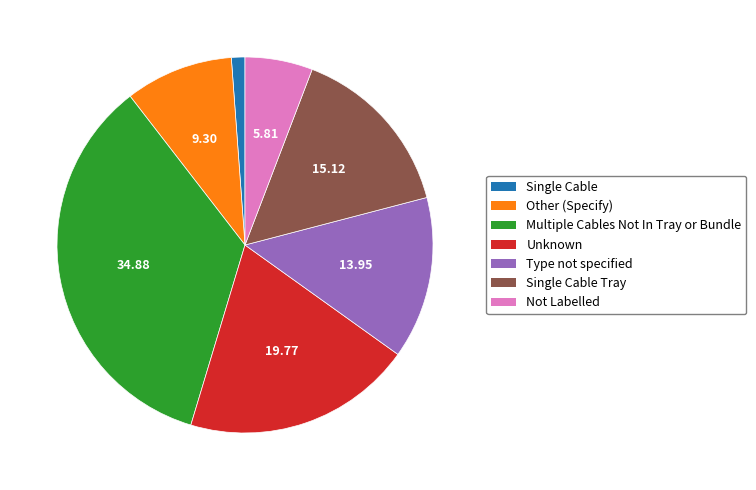

Is the sum of Other (Specify) and Single Cable greater than half?

No